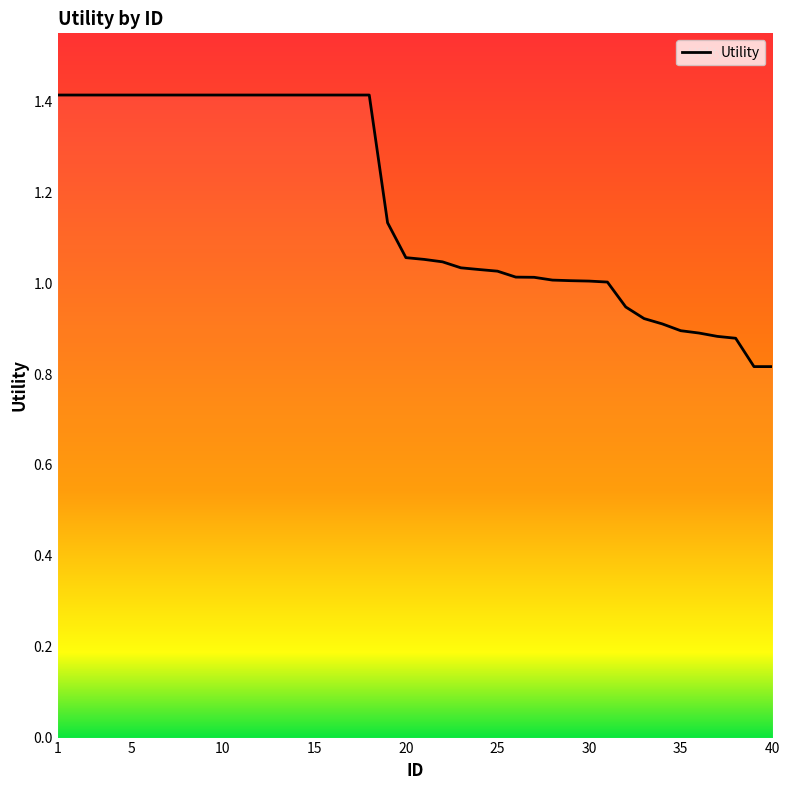

How many lines are shown in the chart?

1